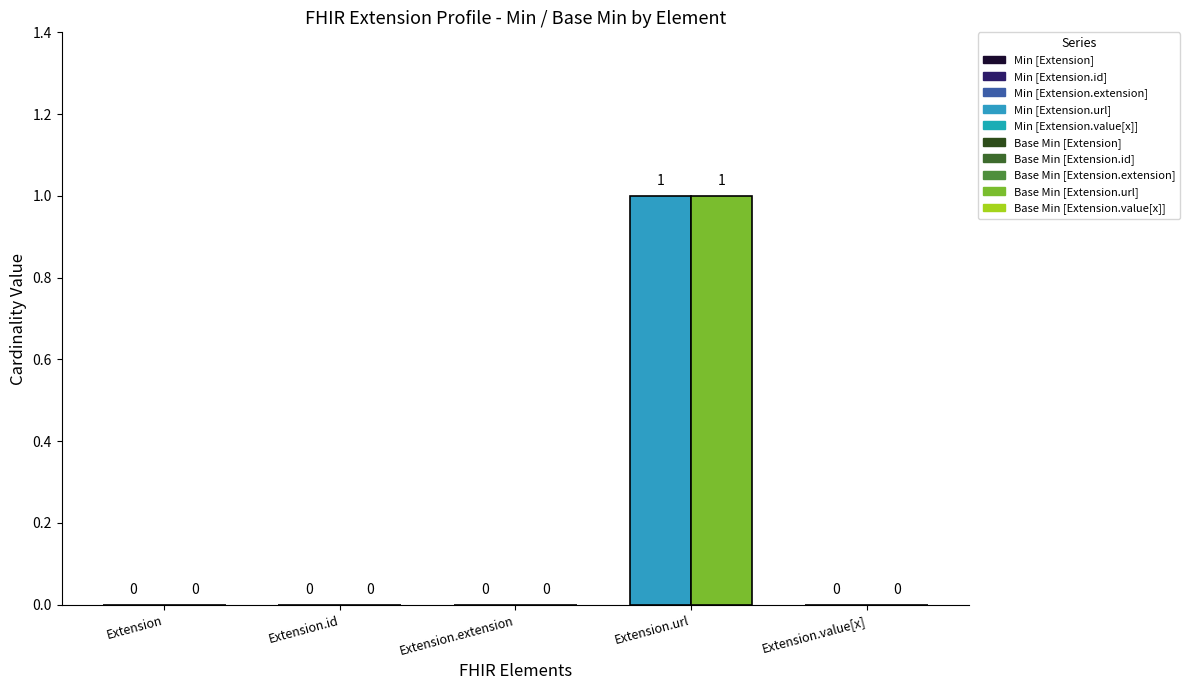

List the series in order of their peak value, lowest first.

Min, Base Min